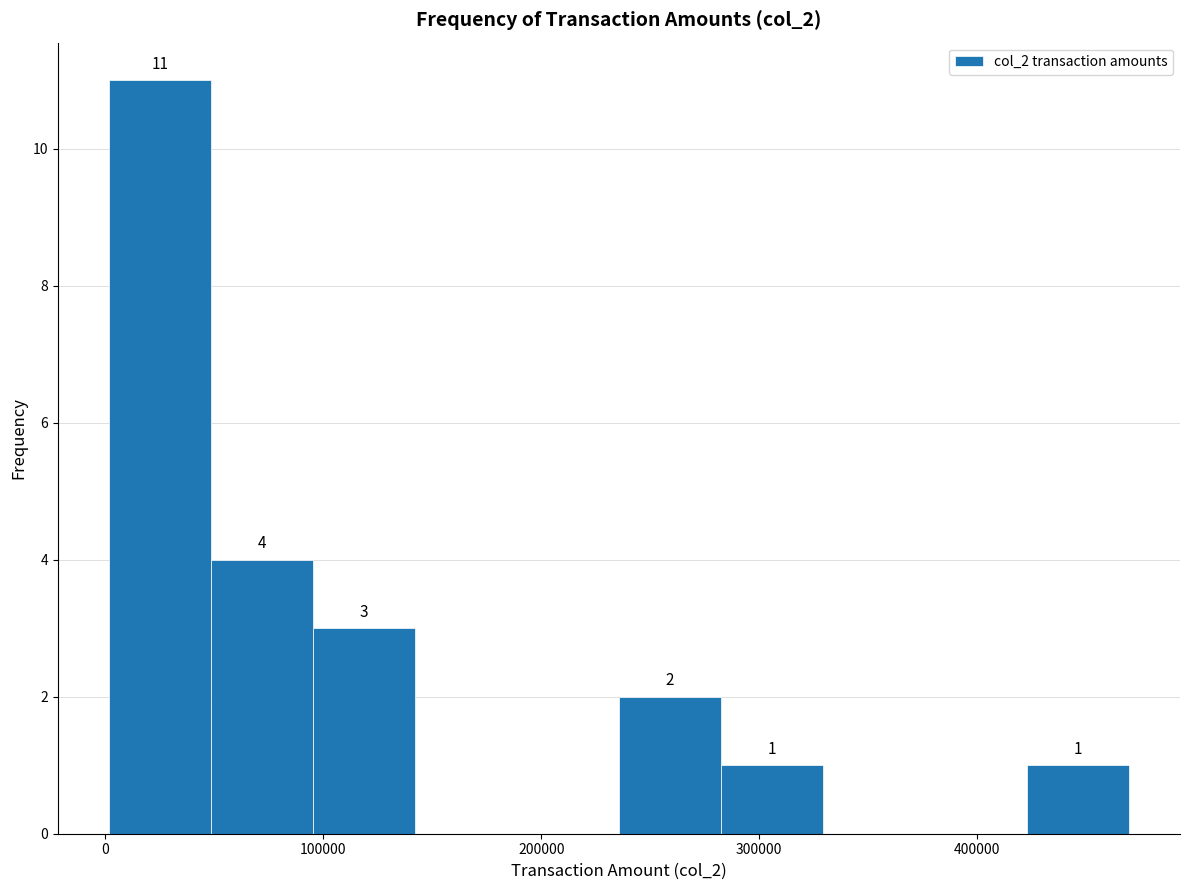

Over which range of the x-axis is the bar tallest?

0 to 50000